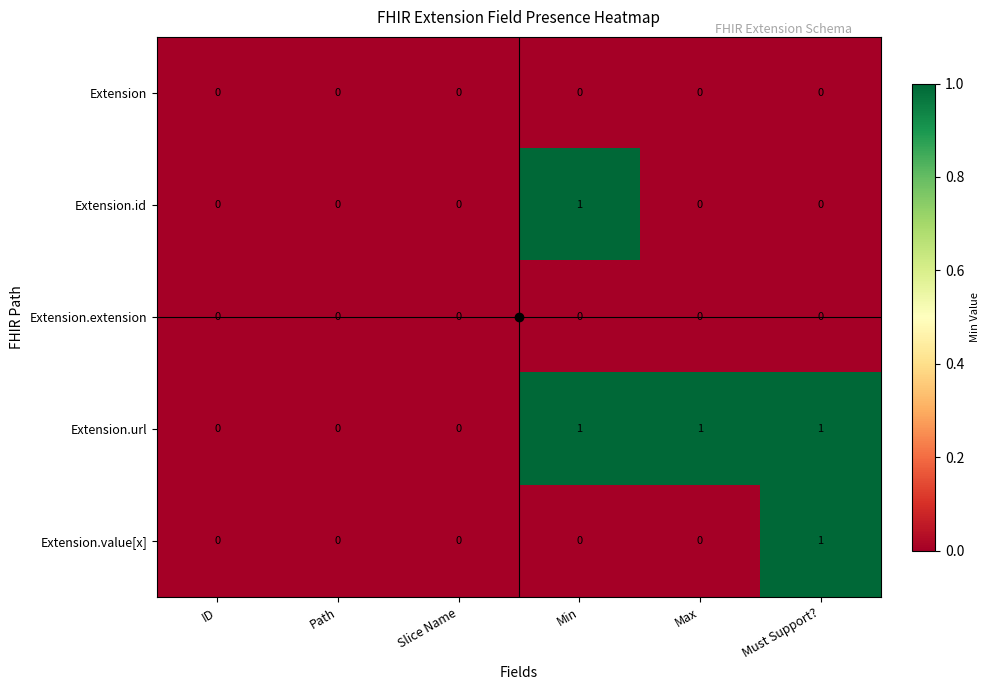

Count the Extension.value[x] values in the range 0 to 1.

6